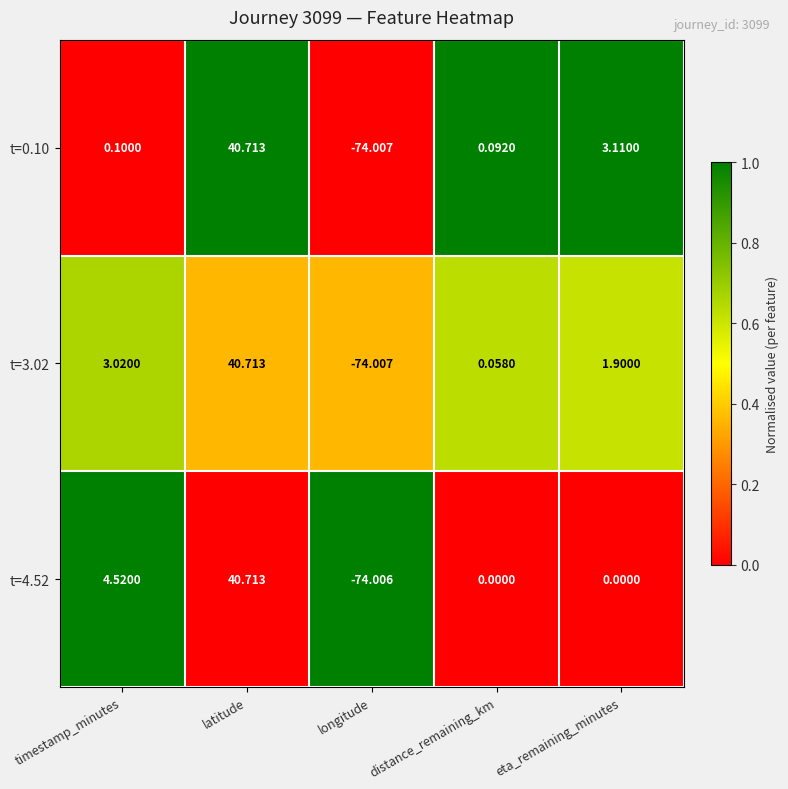

List the series in order of their overall mean, highest first.

t=3.02, t=4.52, t=0.10